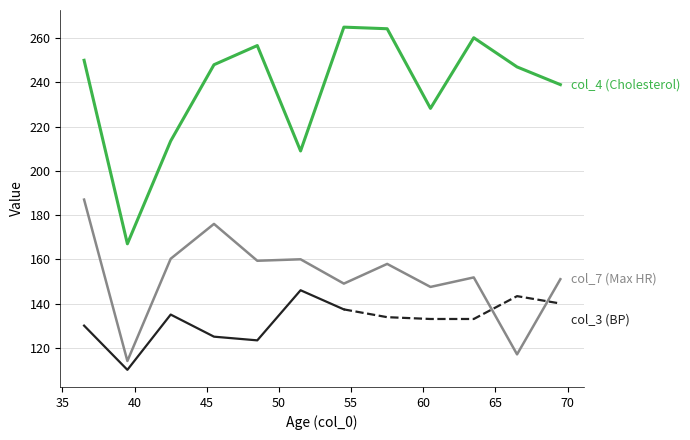

What is the minimum value shown in the chart?

108